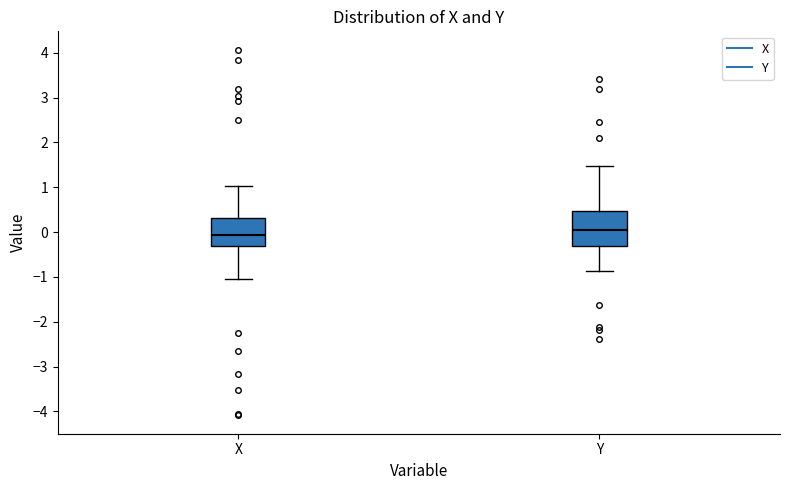

Which box is the tallest, from its lower edge to its upper edge?

Y